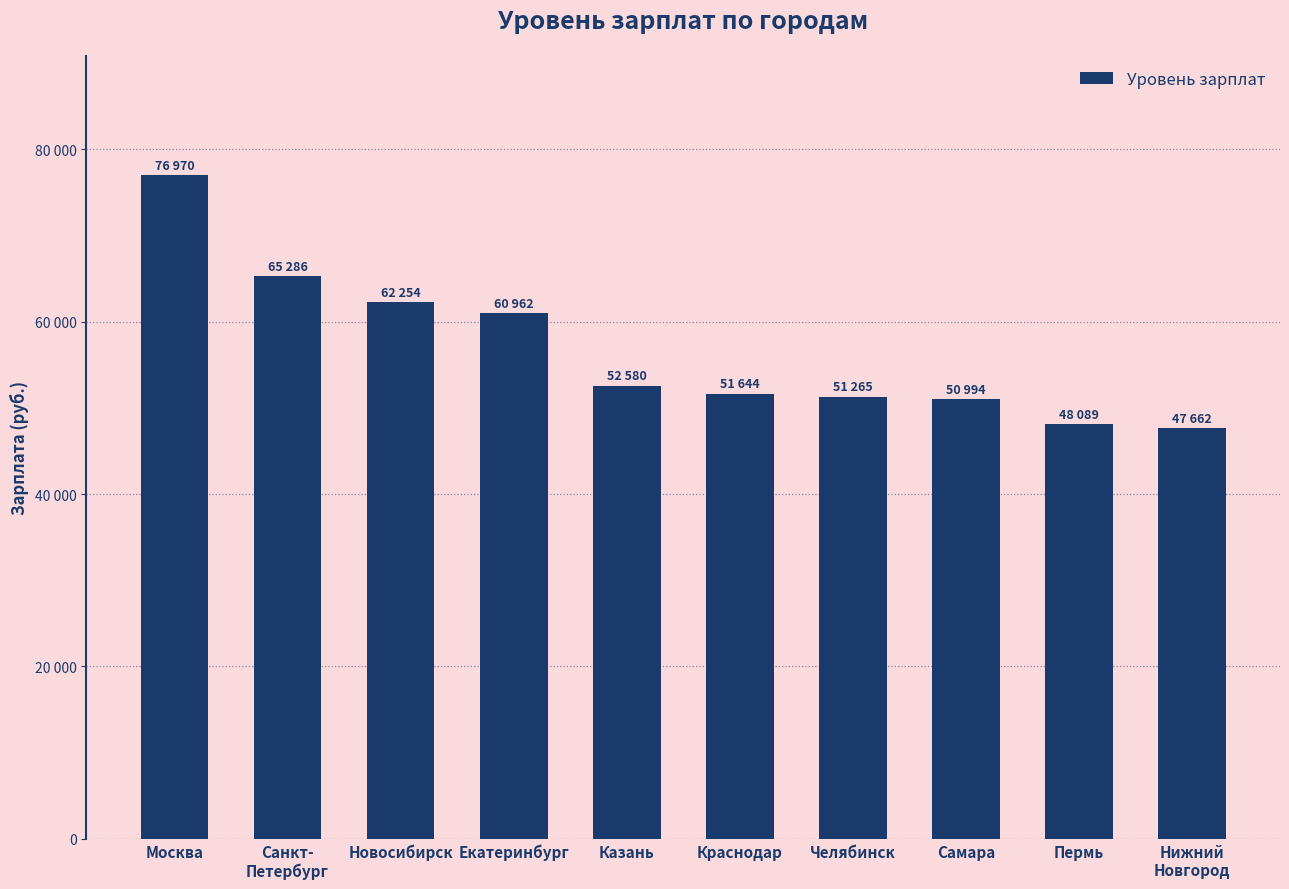

What is the average value?

56771